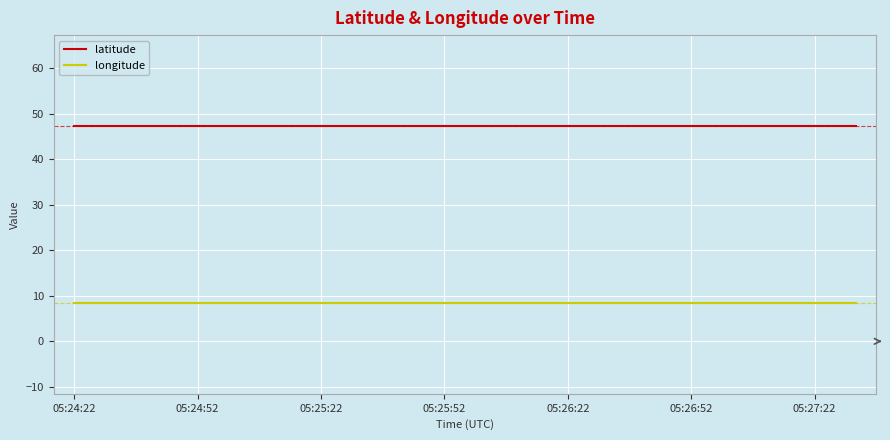

True or false: latitude and longitude cross at least once.

False